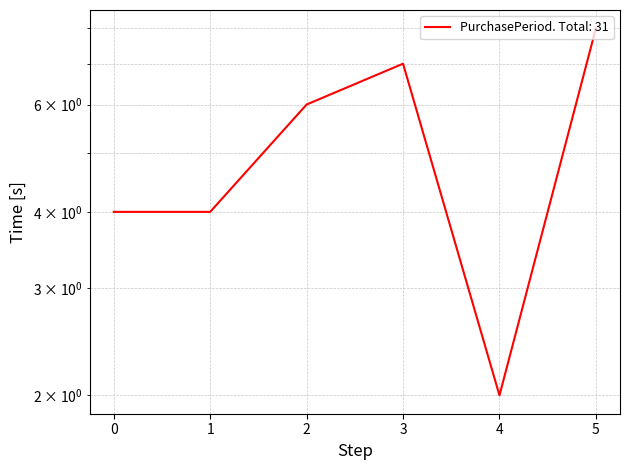

What is the average value?

5